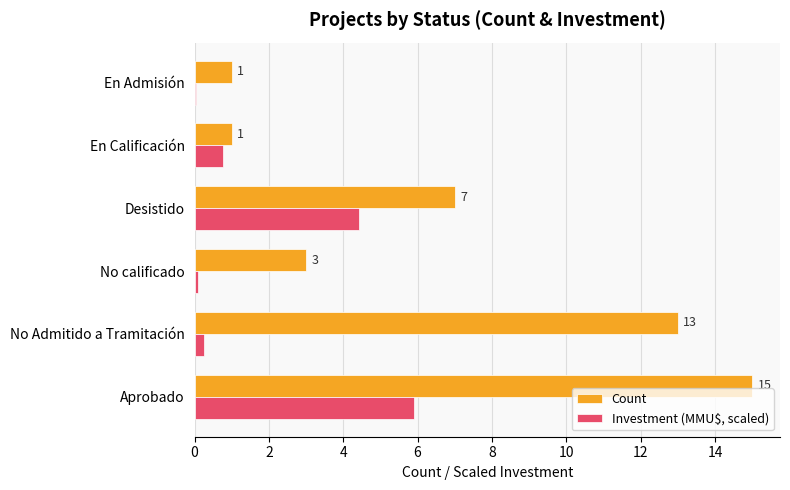

Where is Investment (MMU$, scaled) nearest to the value 2?

En Calificación